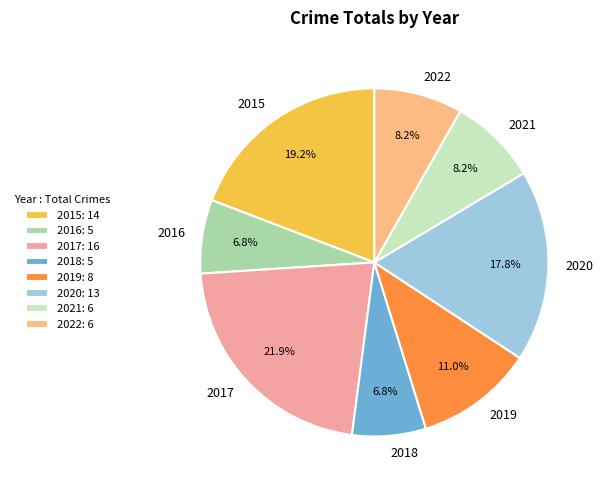

To the nearest percent, what portion does 2021 represent?

8%